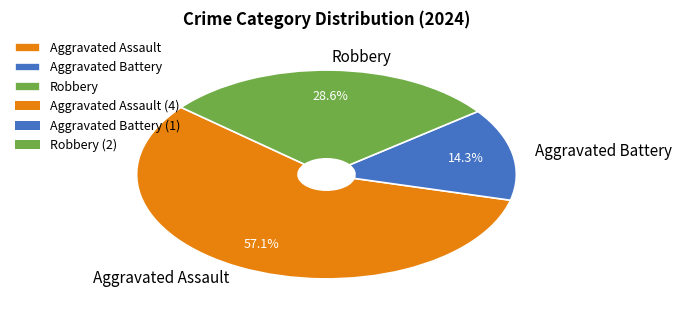

What percentage do Aggravated Battery and Aggravated Assault together represent?

71.4%